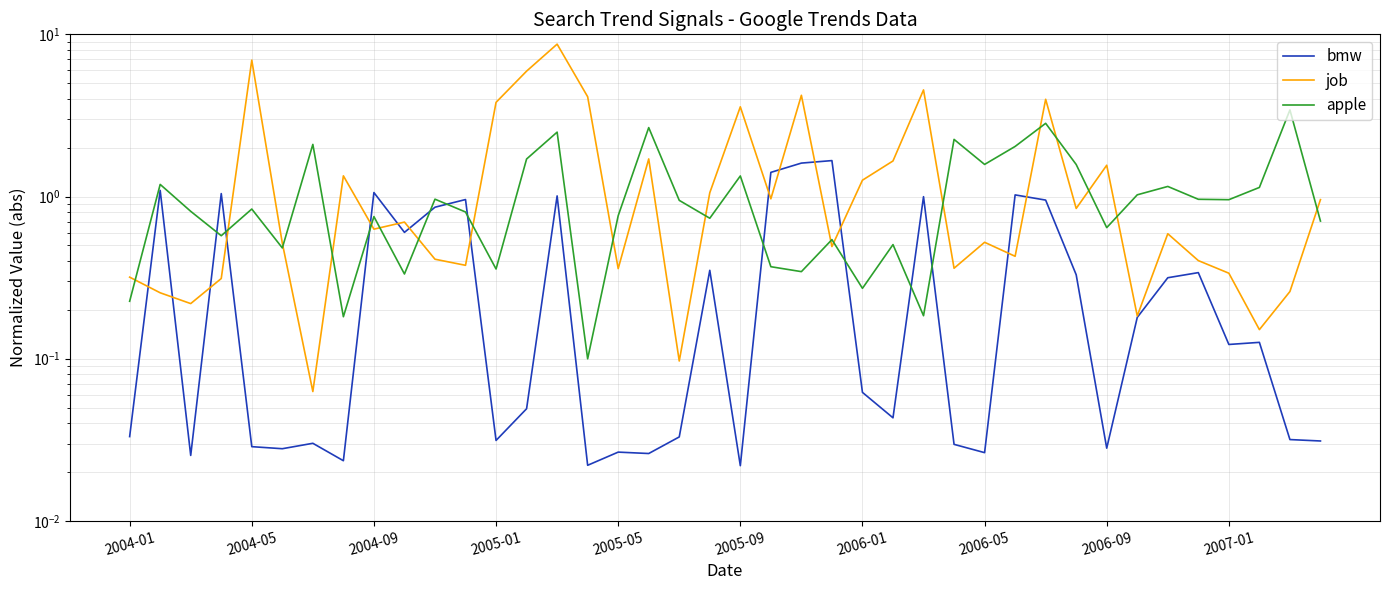

What are all the series names shown in the legend?

bmw, job, apple